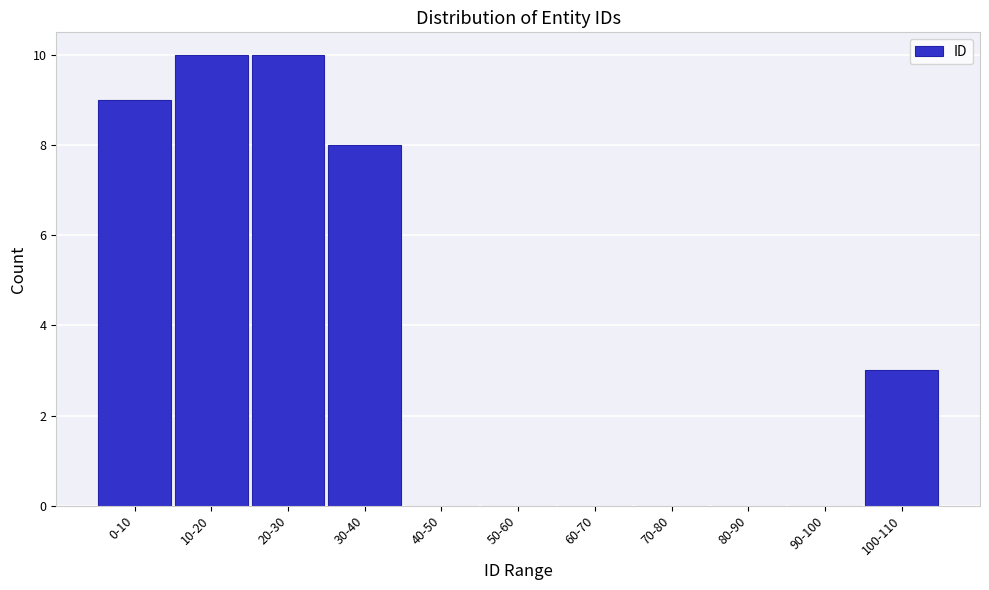

Reading left to right, what are all the values shown in this chart?

0-10=9	10-20=10	20-30=10	30-40=8	40-50=0	50-60=0	60-70=0	70-80=0	80-90=0	90-100=0	100-110=3